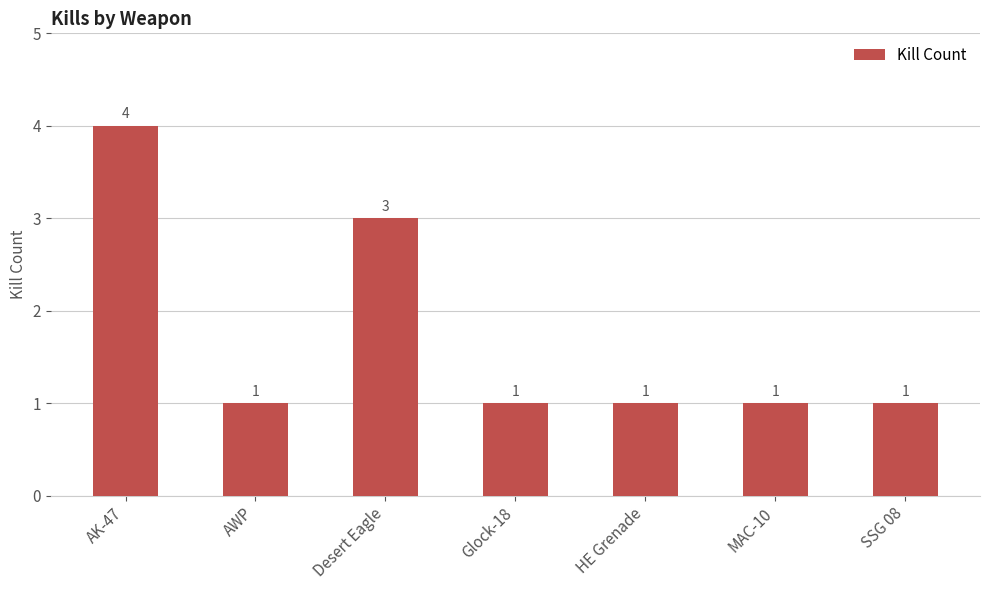

Are the bars horizontal?

No